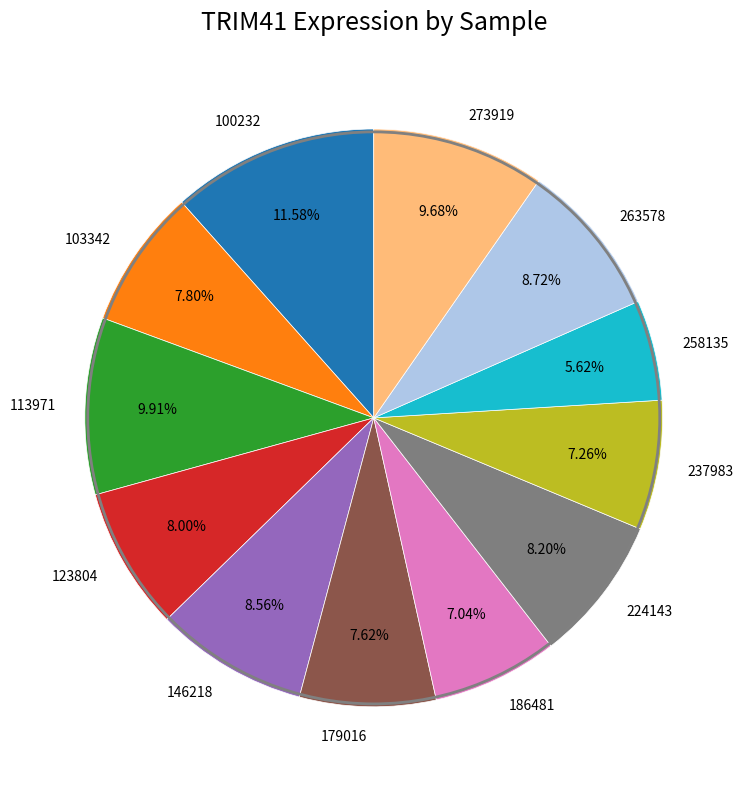

What is the smallest slice in the pie chart?

258135